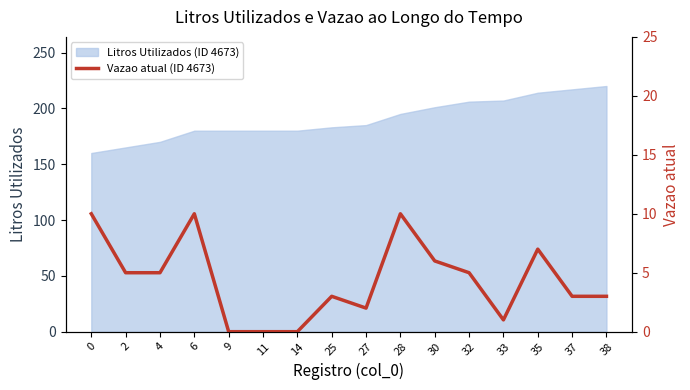

What is the change in value from 30 to 35?

+1